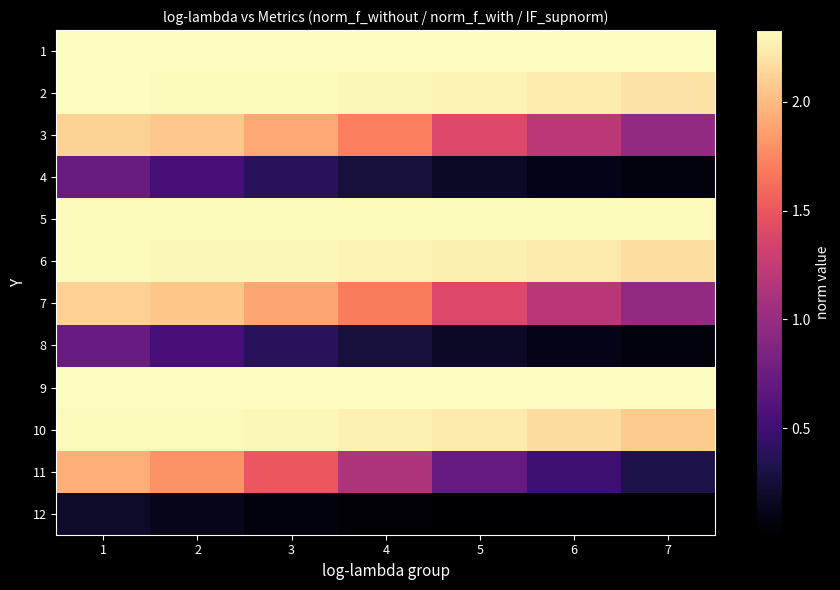

What is the difference between the highest and lowest values at 5?

2.3